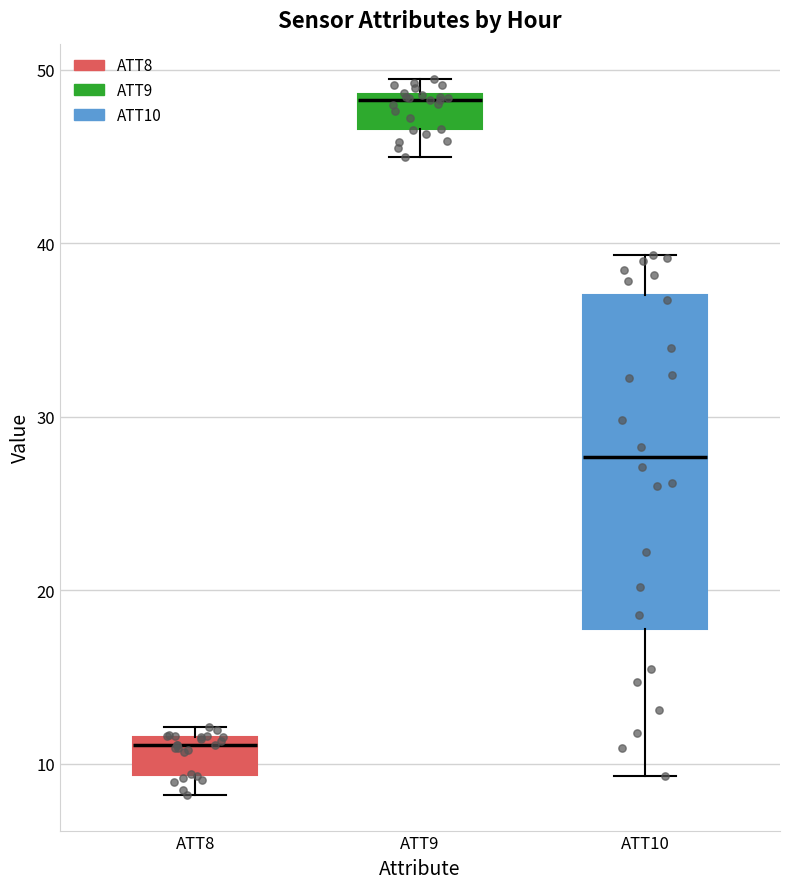

Reading left to right, read every box against the y-axis: the position of its median line, the range the box covers, and the ends of its whiskers. The values are not printed on the chart, so give them approximately, as read against the axis.

ATT8: median 11, box 9 to 12, whiskers 8 to 12 (just above the box's upper edge)
ATT9: median 48, box 47 to 49, whiskers 45 to 49 (just above the box's upper edge)
ATT10: median 28, box 18 to 37, whiskers 9 to 39